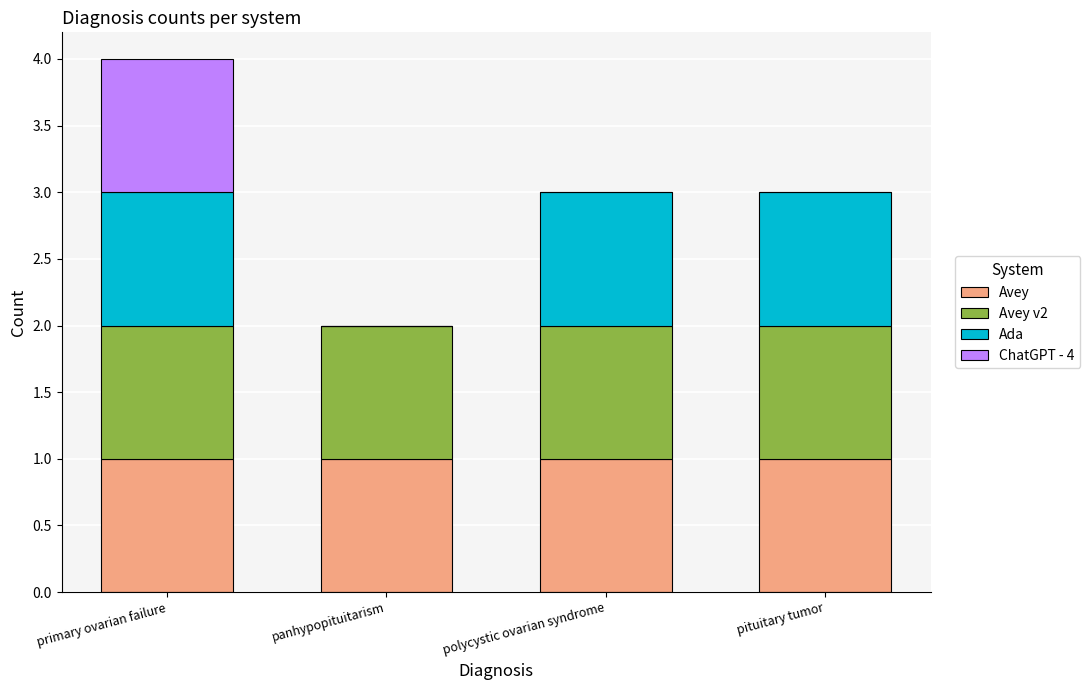

Does the chart contain stacked bars?

Yes